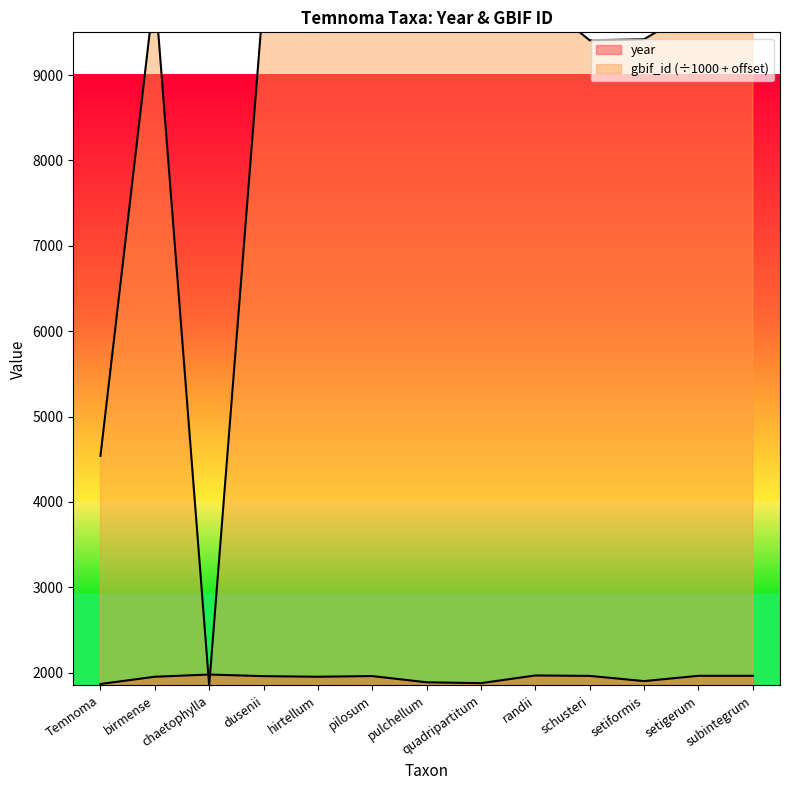

Where is year nearest to the value 1922?

setiformis